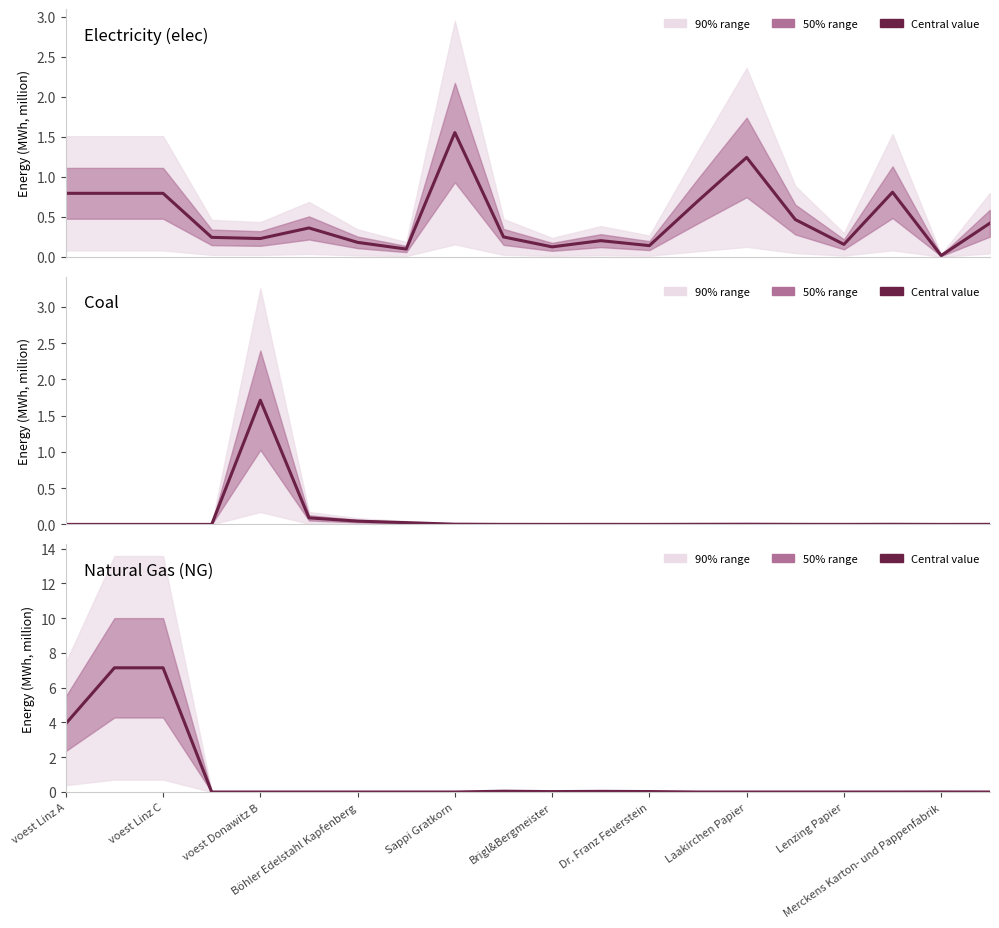

How many categories are shown in the chart?

20